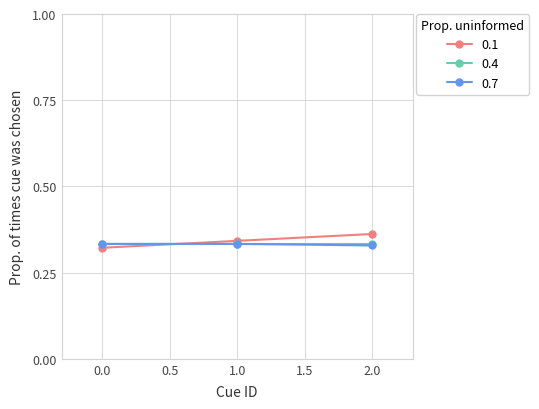

What is the total value across all series at 1.0?

1.0